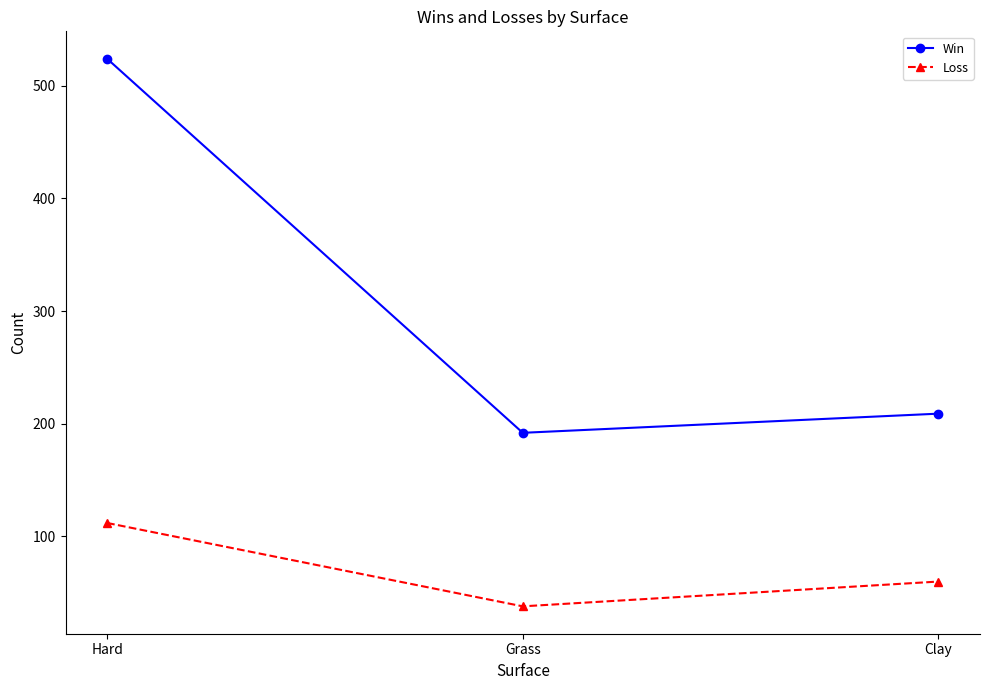

Reading left to right, list all the values displayed in this chart.

Win: Hard=524	Grass=192	Clay=209
Loss: Hard=112	Grass=38	Clay=60